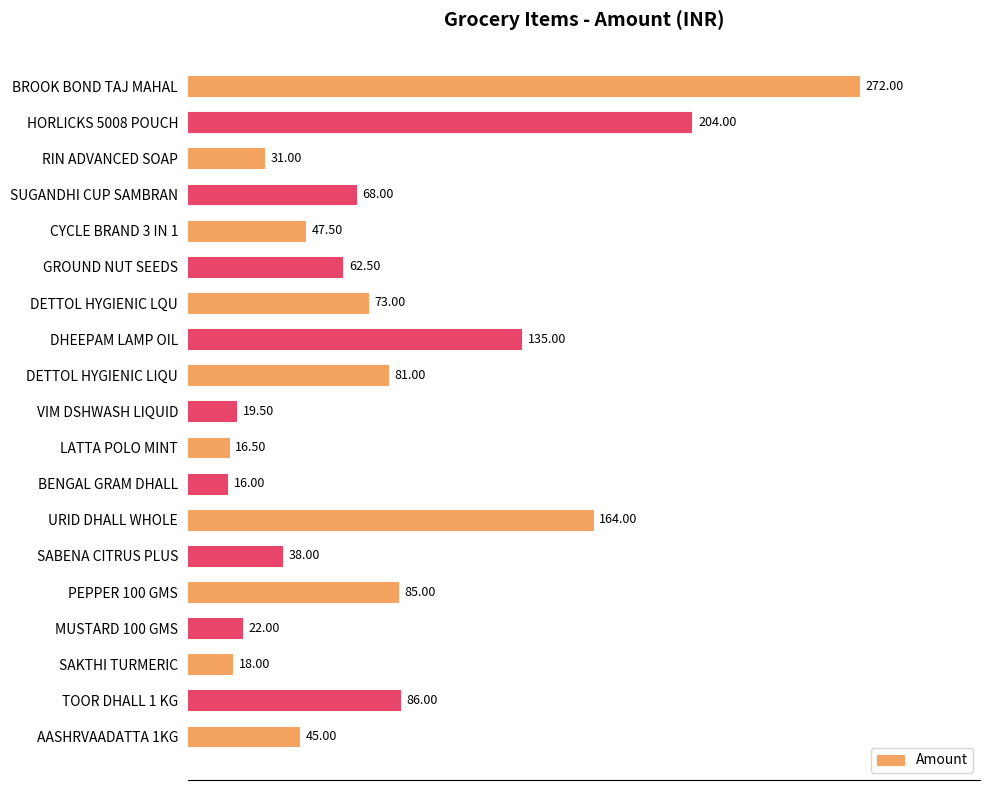

Are the bars horizontal?

Yes